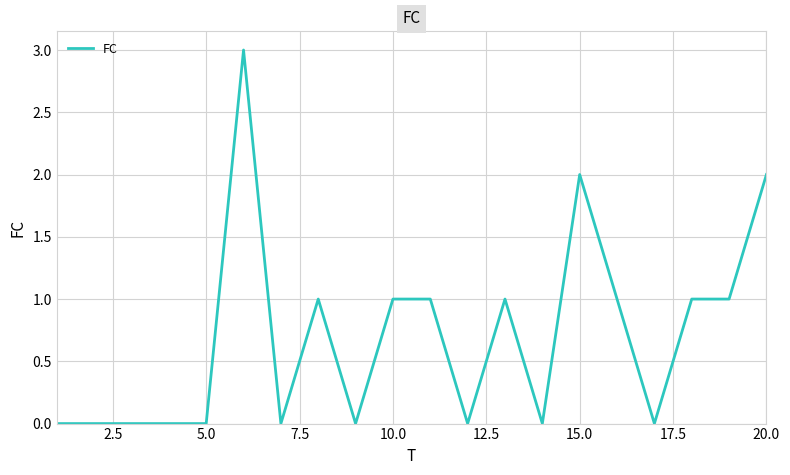

What is the greatest value displayed?

3